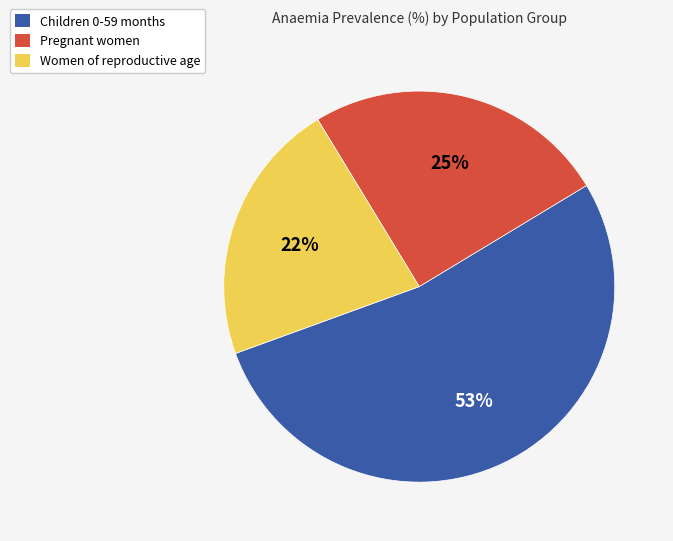

To the nearest percent, what is the combined percentage of Women of reproductive age and Children 0-59 months?

75%